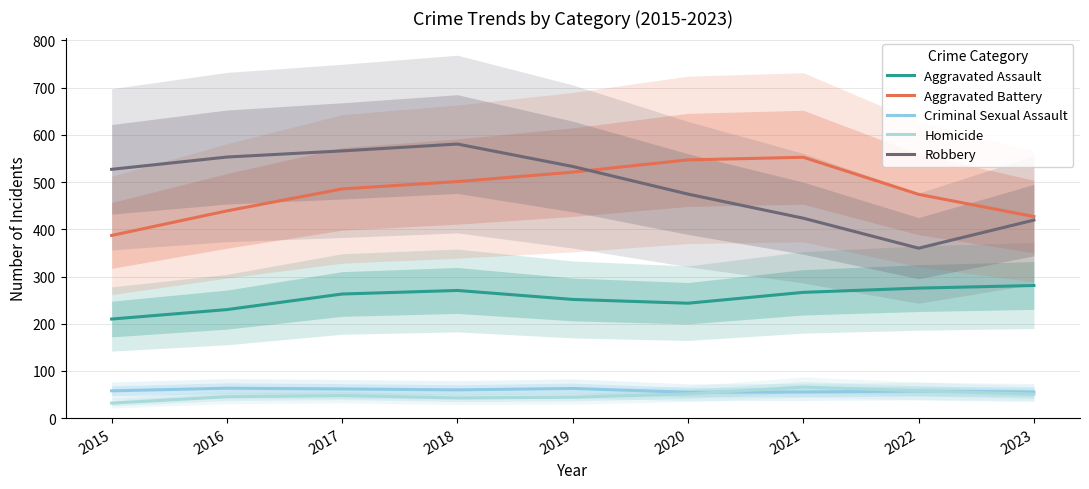

Between 2015 and 2016, which series saw the biggest shift?

Aggravated Battery